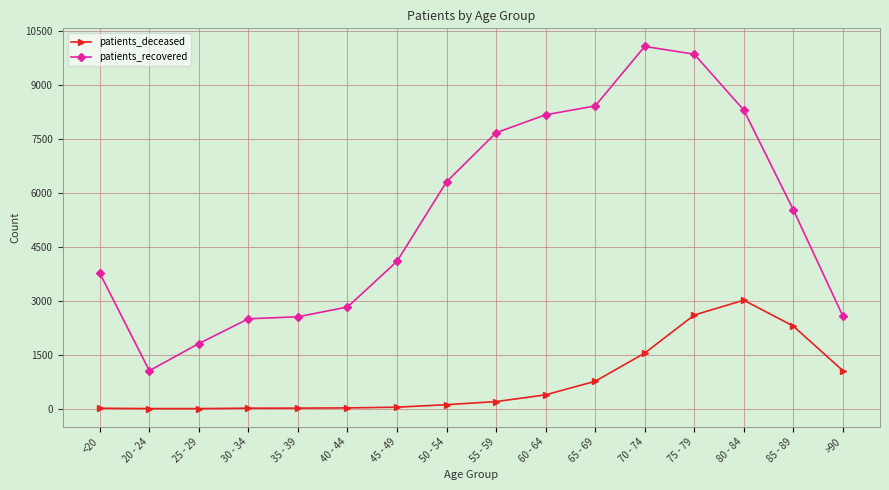

Which category has the highest value in the patients_deceased series?

80 - 84